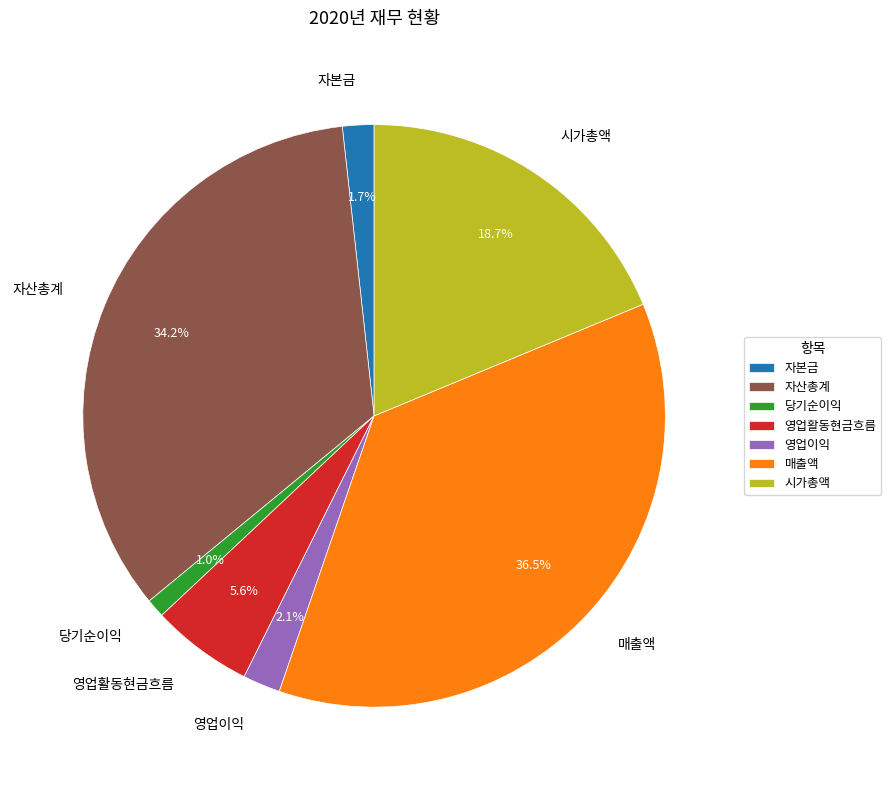

Does 자산총계 account for over 50% of the chart?

No